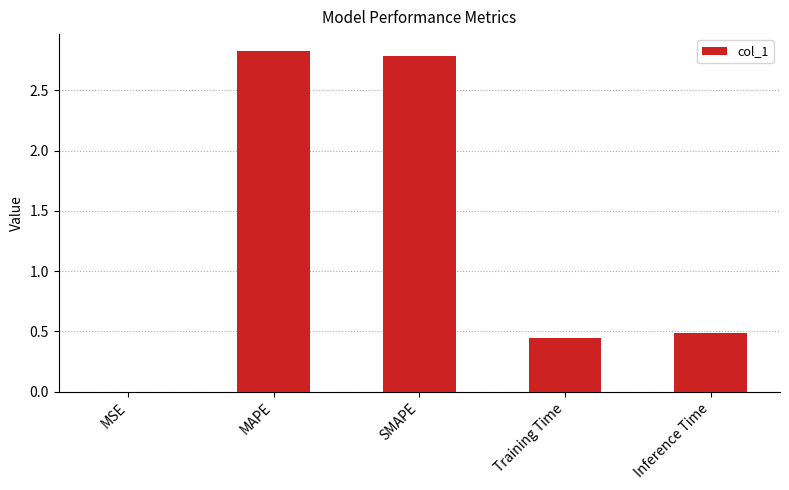

What is the average value?

1.3